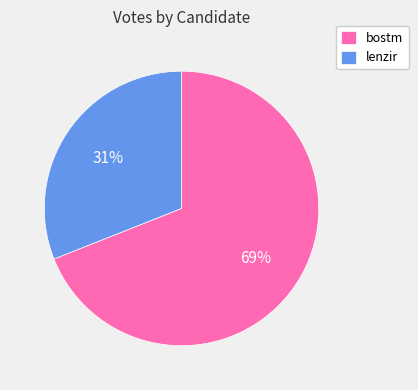

What percentage is the bostm slice, to the nearest percent?

69%